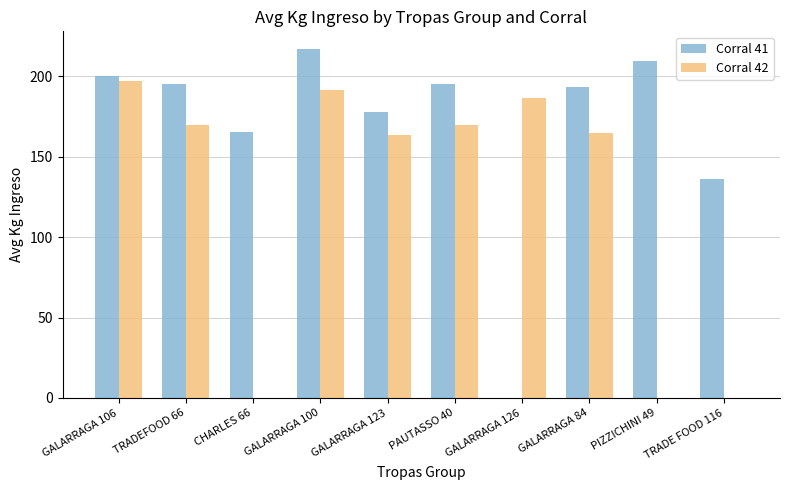

What is the total value across all series at GALARRAGA 123?

341.8